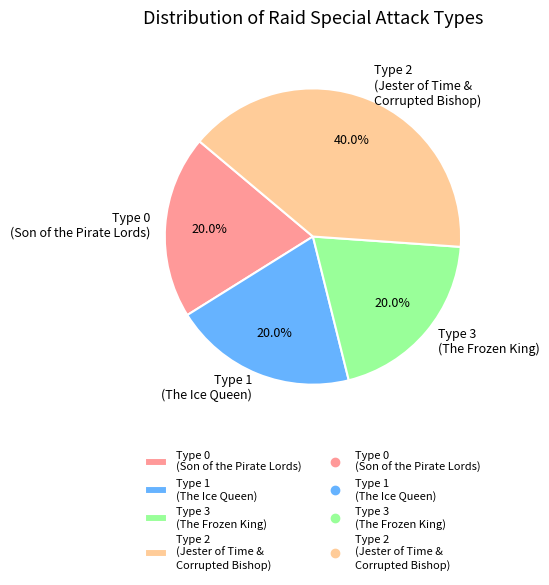

Does any single category account for the majority?

No